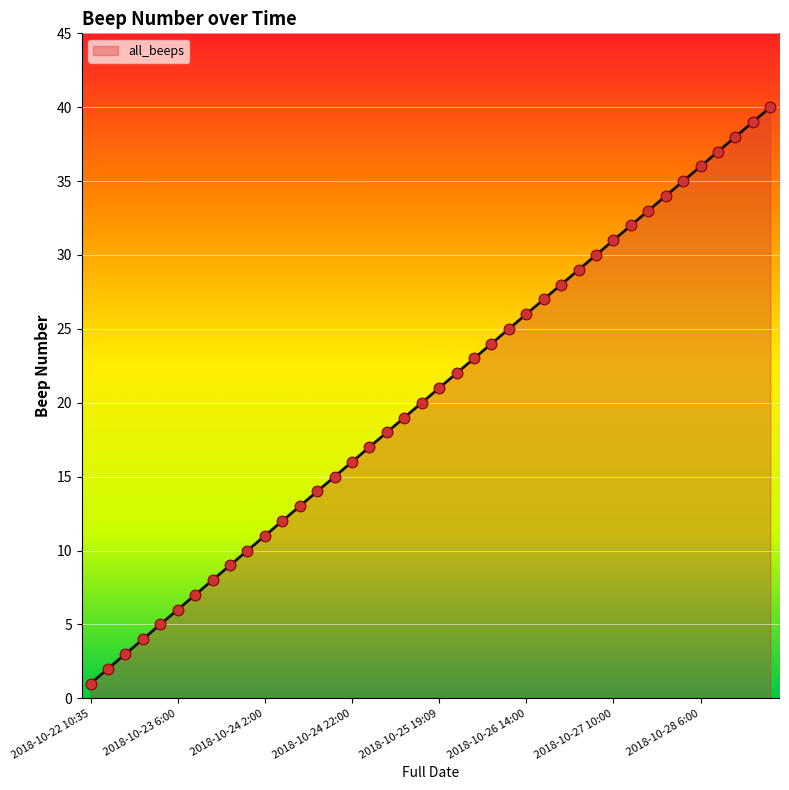

What is the maximum value shown in the chart?

40